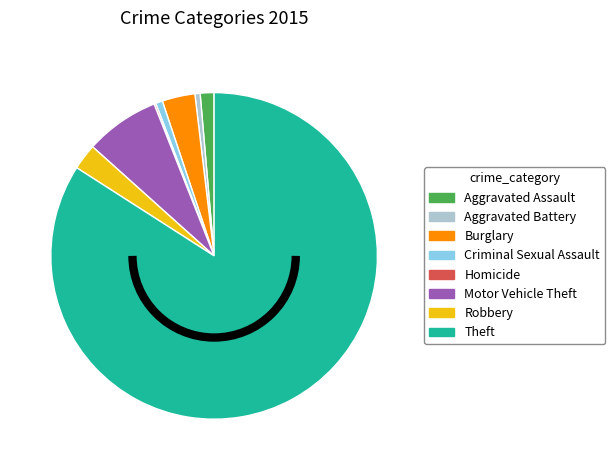

Approximately how many times larger is the value at Theft compared to Aggravated Assault?

61.4